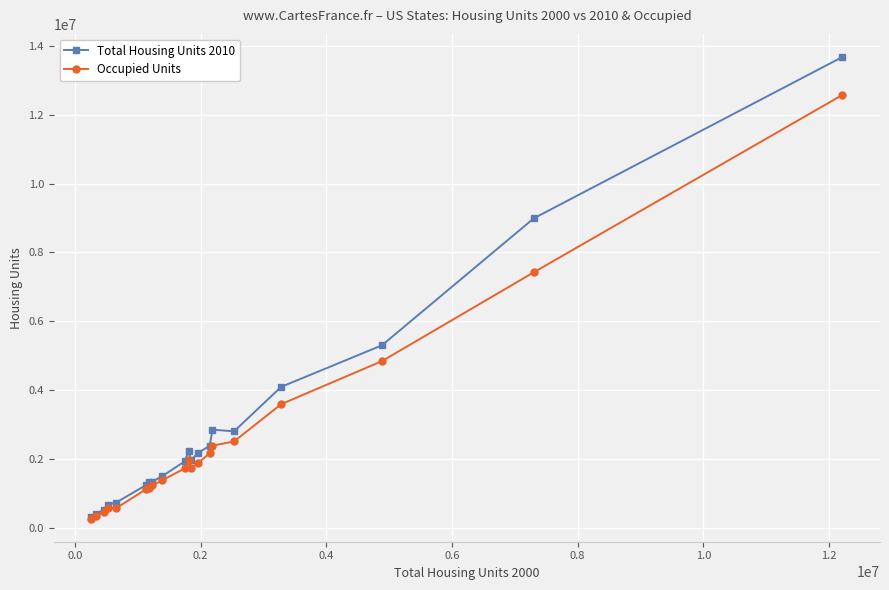

List the series in order of their peak value, lowest first.

Occupied Units, Total Housing Units 2010